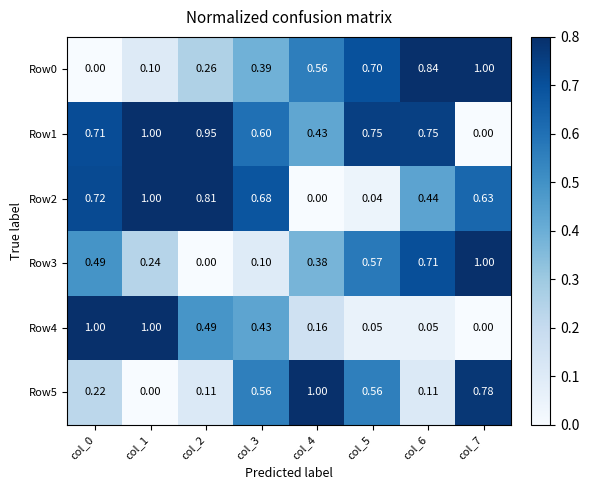

What is the total value across all series at col_4?

2.5